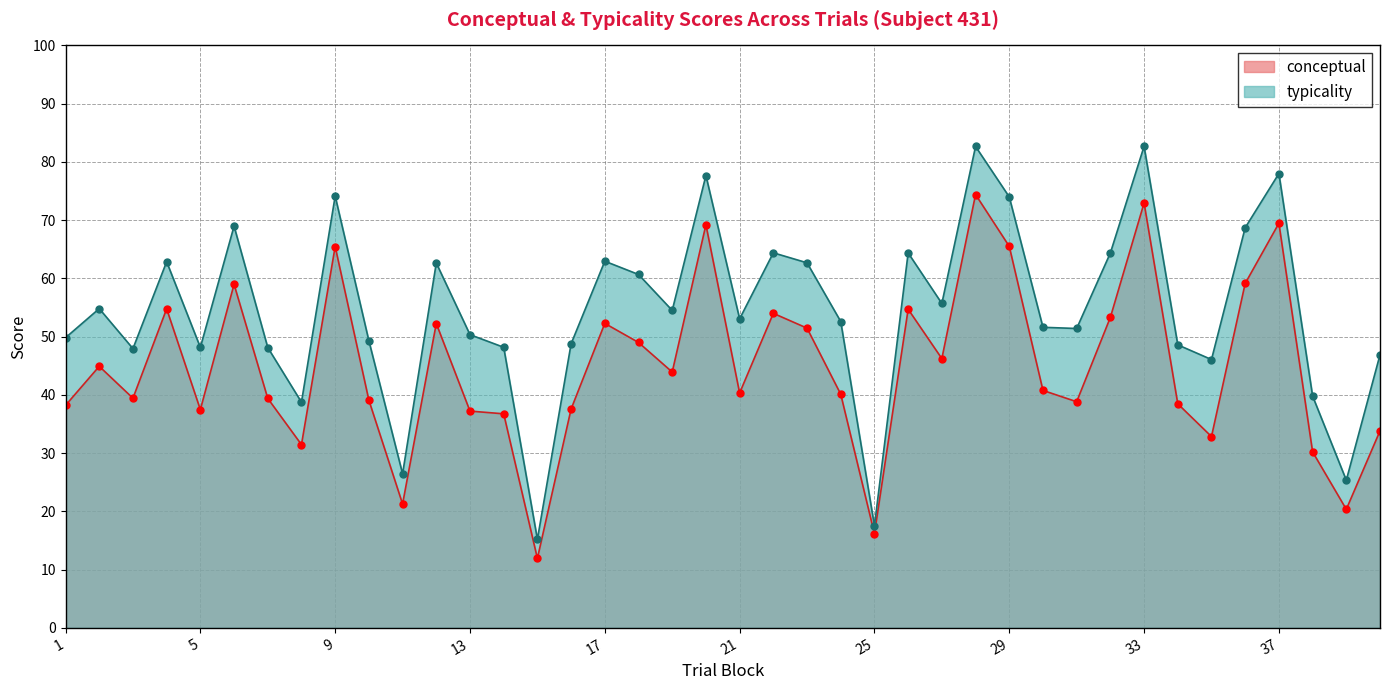

What is the sum of all typicality values?

2180.5